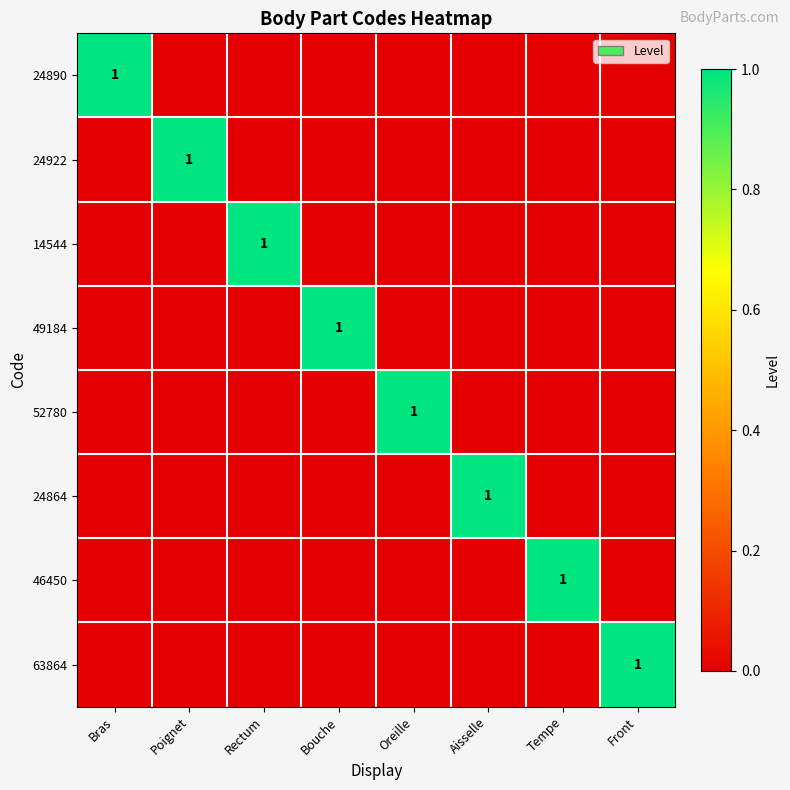

Is it true that 52780 equals 0 at Aisselle?

True